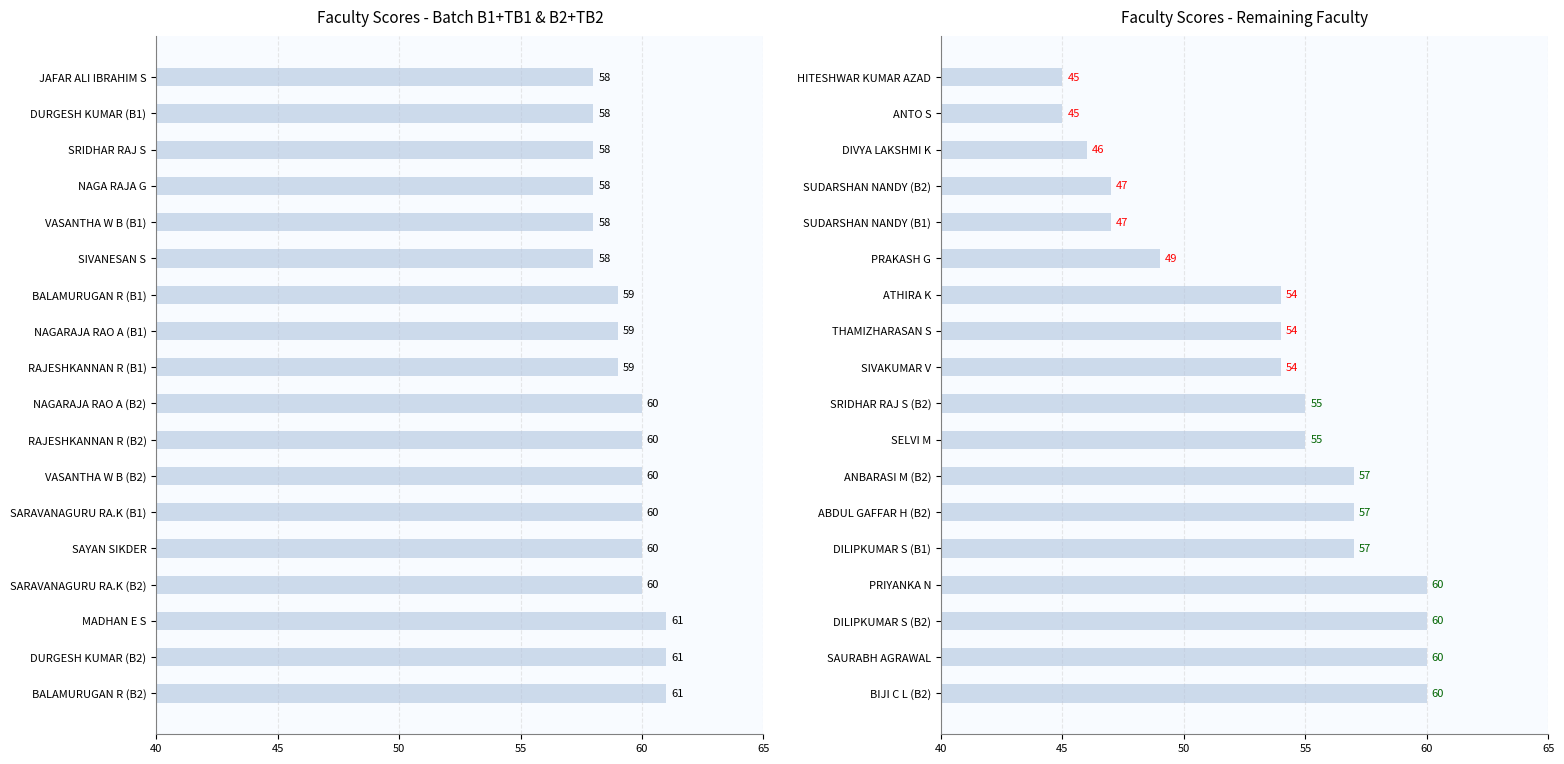

How many categories are shown in the chart?

18